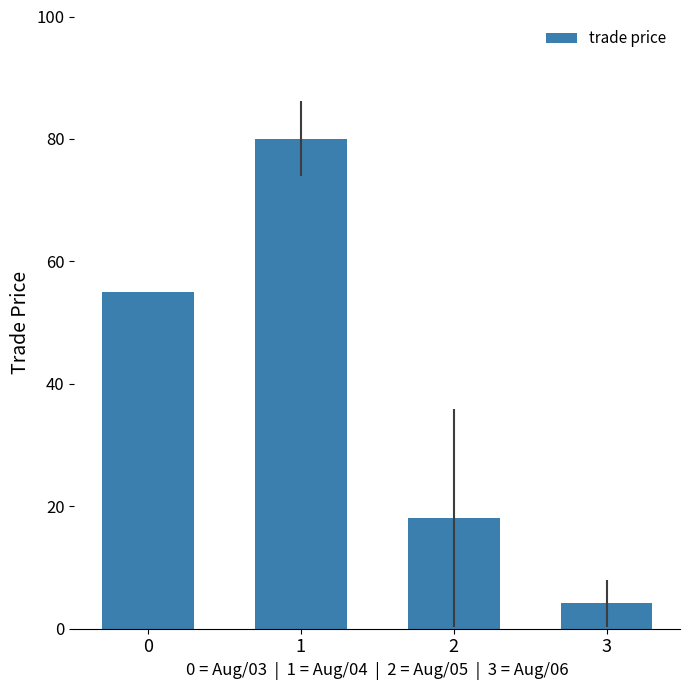

What is the sum of the values at 0 and 2?

73.1